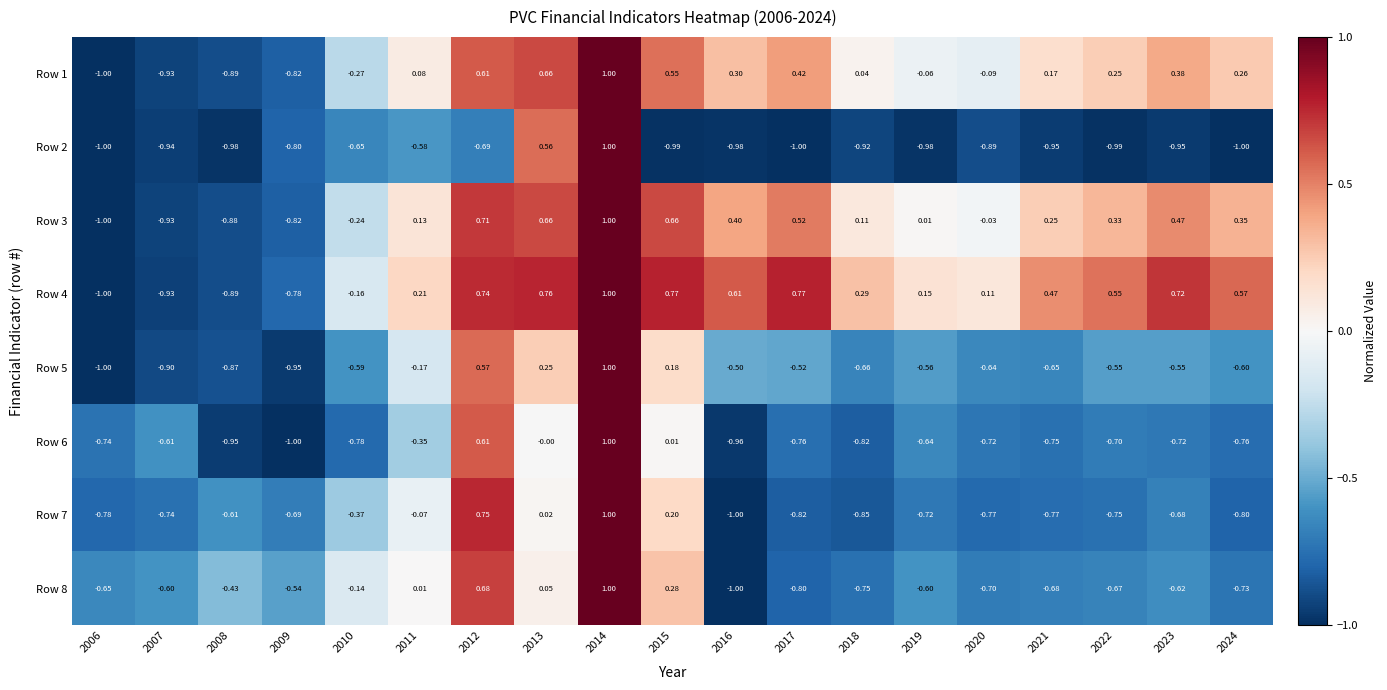

Is the value of Row 6 at 2008 greater than the value of Row 3 at 2008?

No